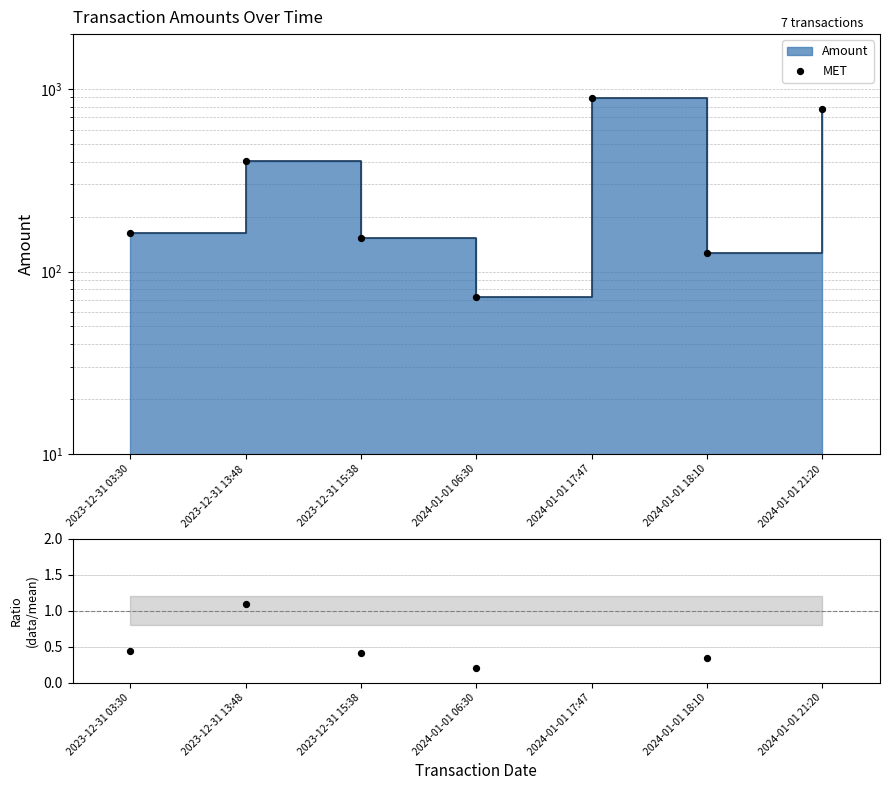

Approximately how many times larger is the value at 2024-01-01 17:47 compared to 2024-01-01 06:30?

12.2